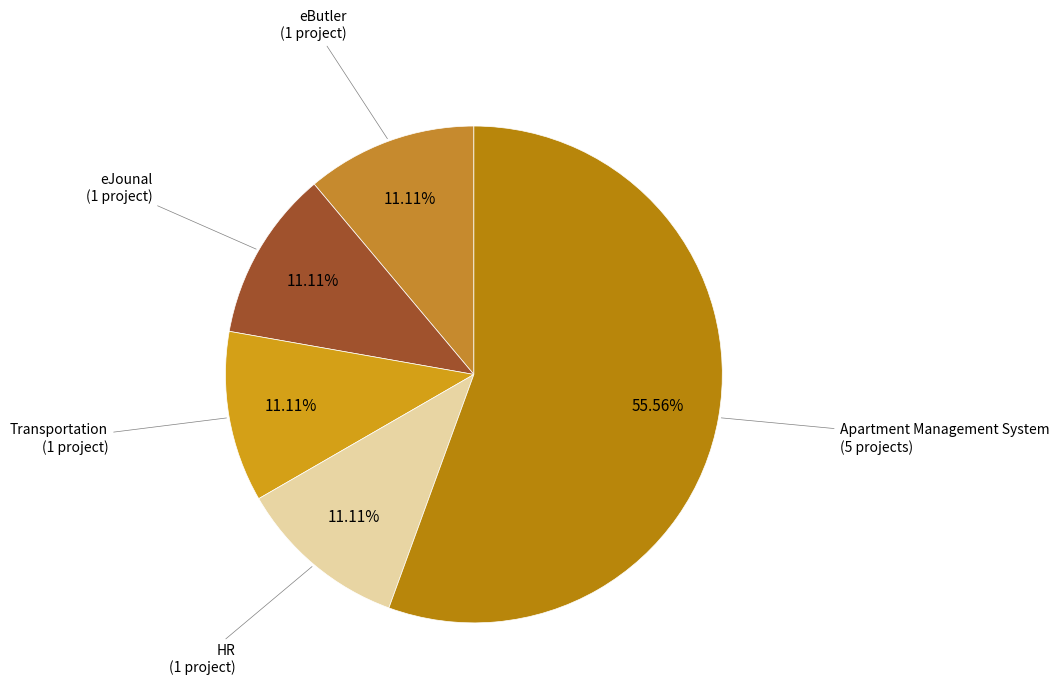

How many slices are in this pie chart?

5